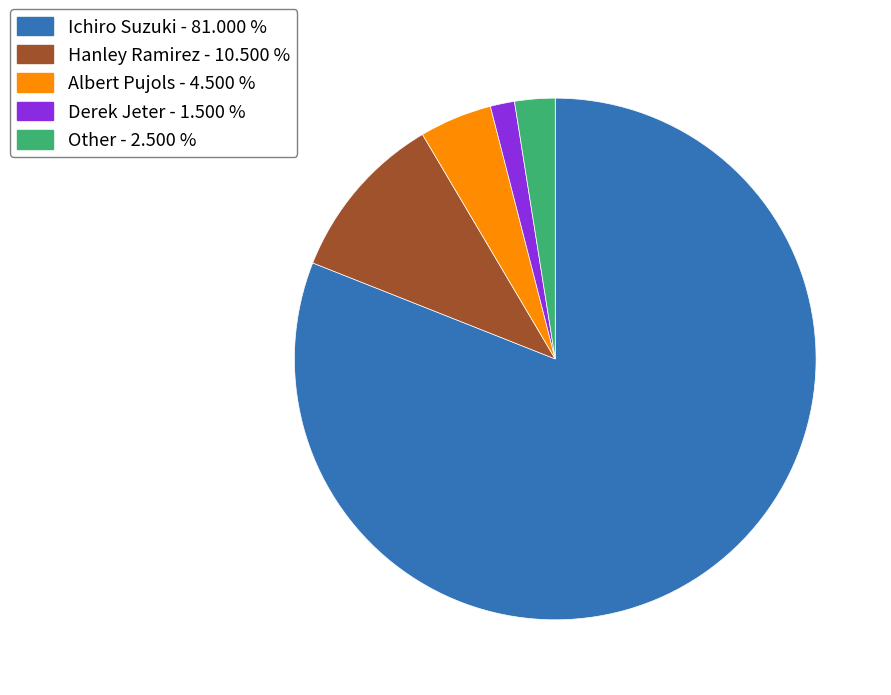

Which slice is the smallest?

Derek Jeter